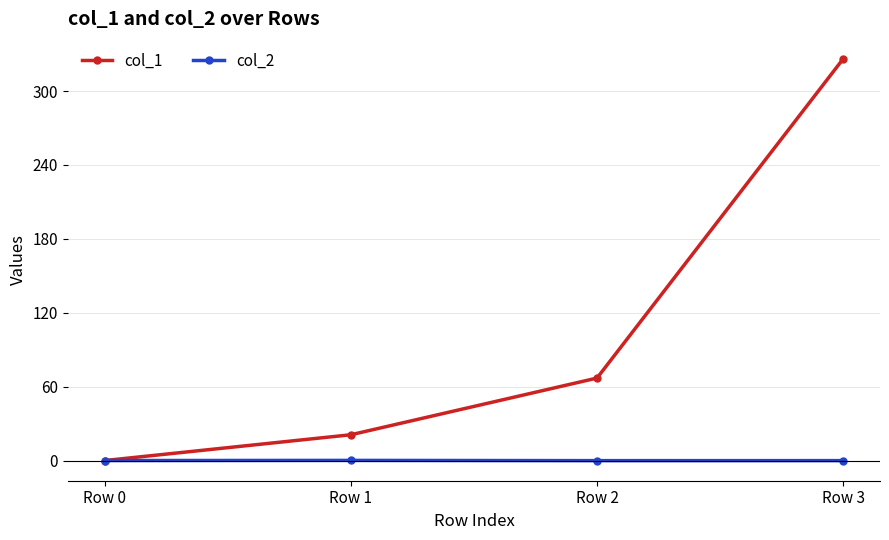

How many values in the col_2 series are below 0?

2